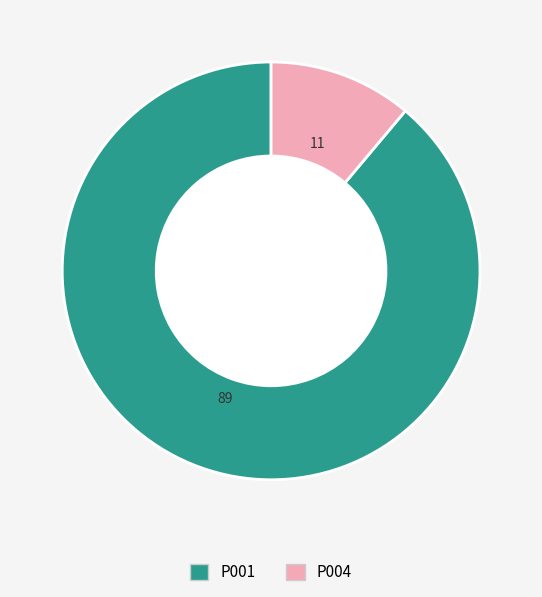

Rank the categories by value from highest to lowest.

P001, P004